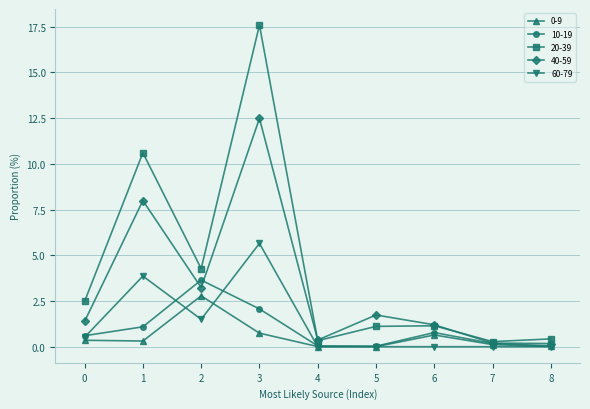

Is it true that 0-9 equals 0.0 at 5?

True